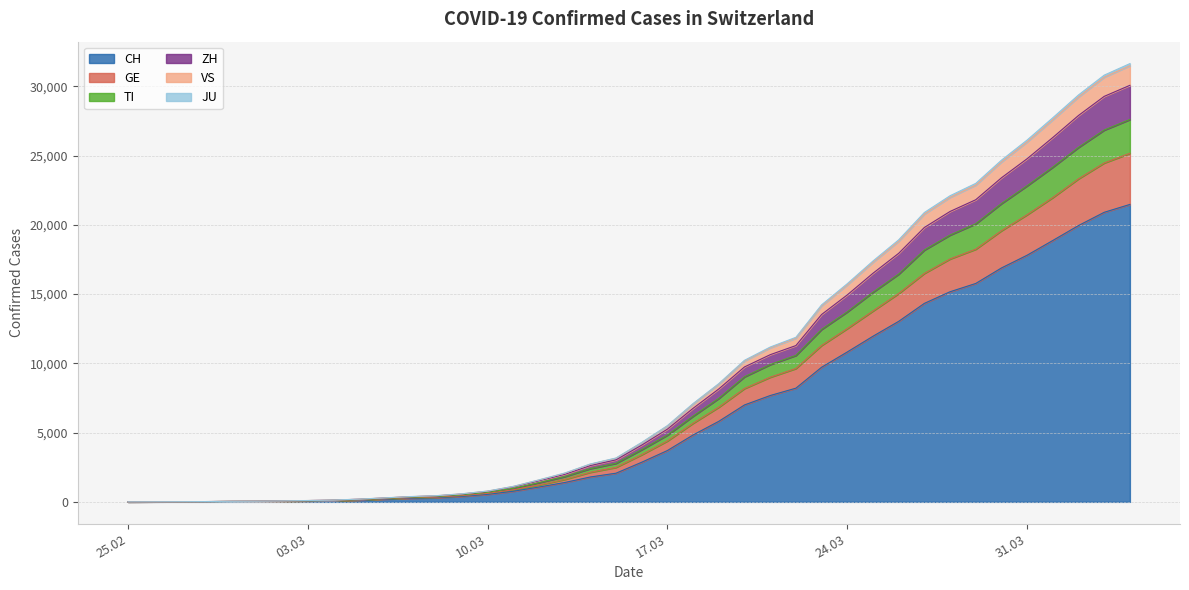

Does the chart have visible grid lines?

Yes